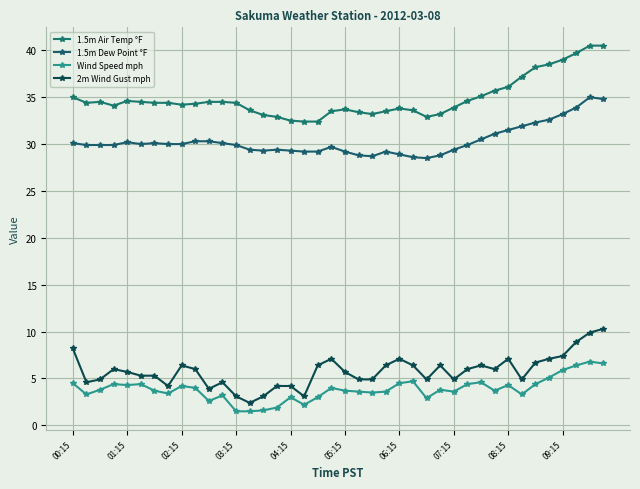

Is this an area chart (filled region under the line)?

No